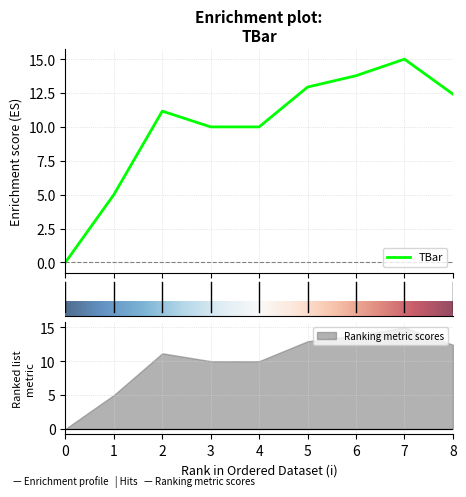

Reading right to left, transcribe all the data shown in this chart.

12.4	15.0	13.8	12.9	10.0	10.0	11.2	5.0	0.0